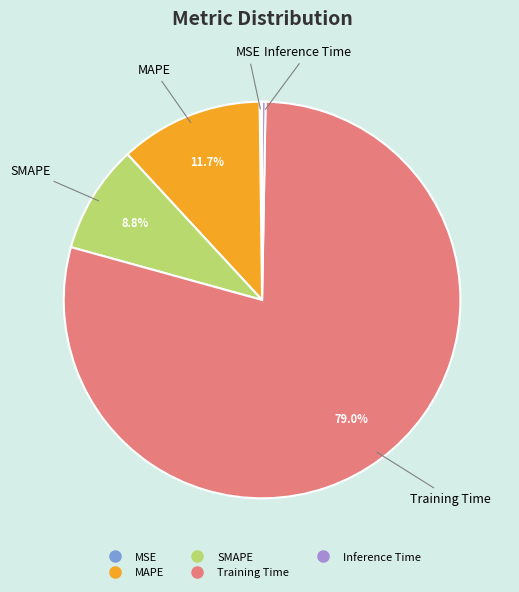

What is the largest slice in the pie chart?

Training Time